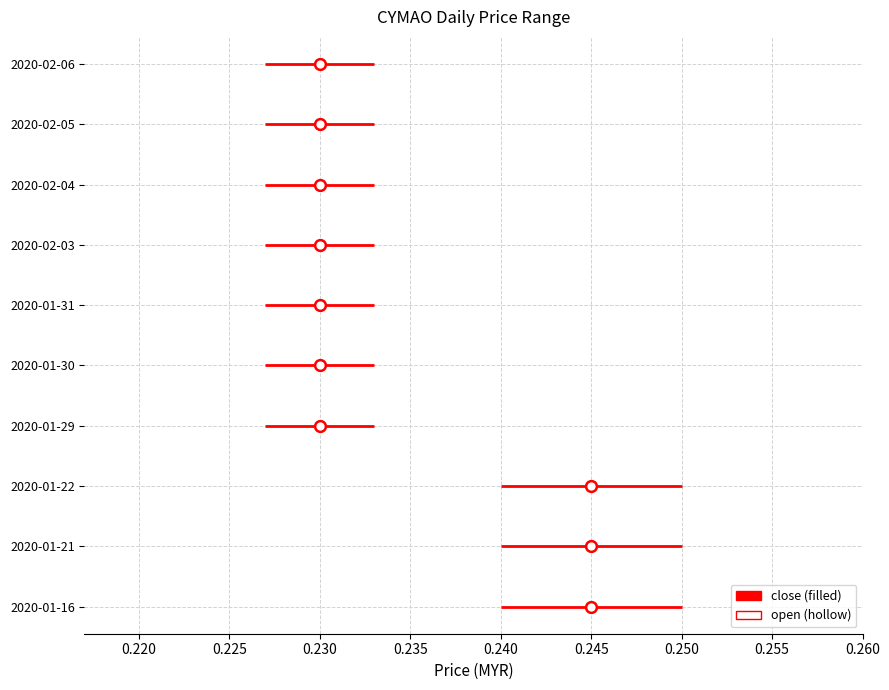

What are all the series names shown in the legend?

close, open